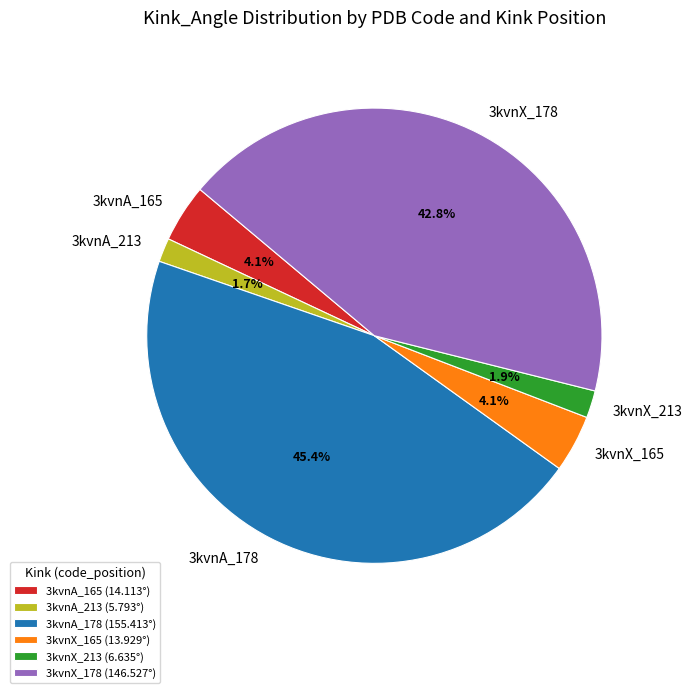

To the nearest percent, what percentage of the pie is 3kvnX_213?

2%